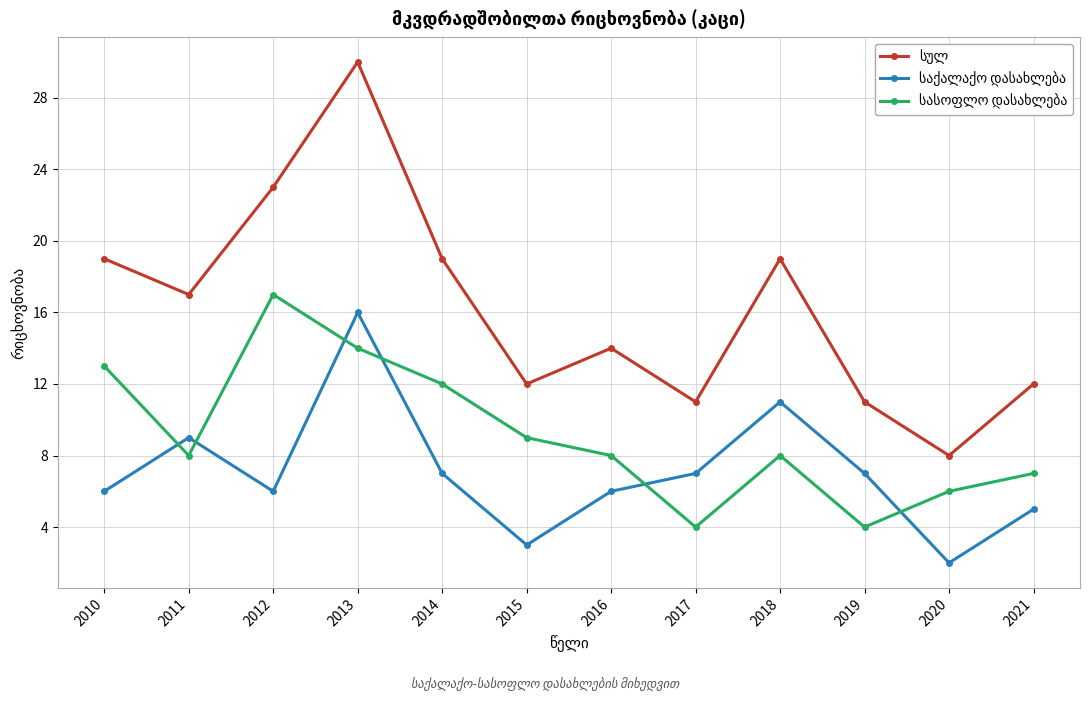

How many categories are shown in the chart?

12